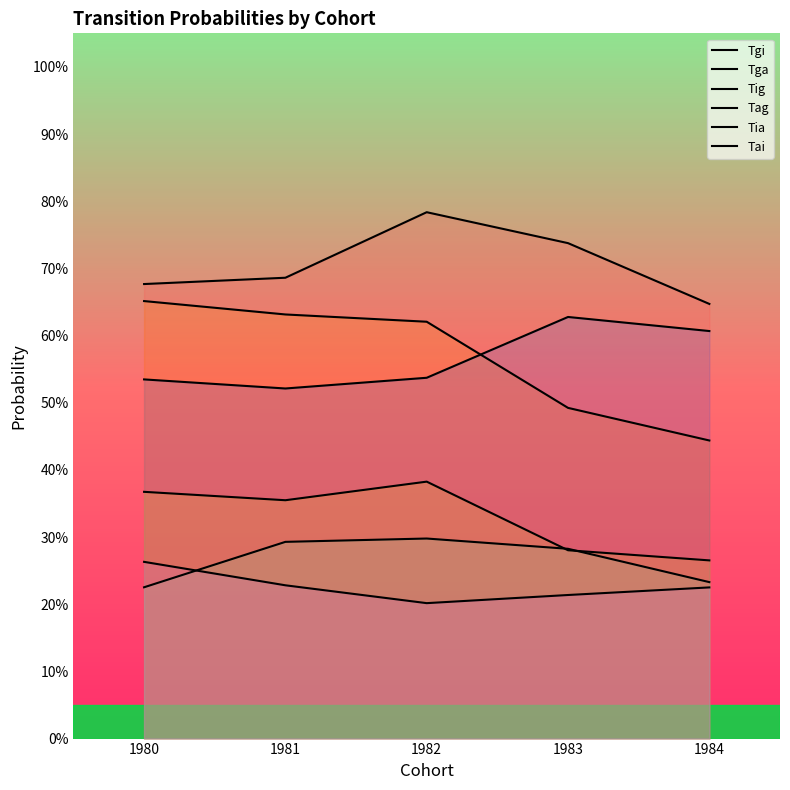

What is the difference between the second highest and minimum values in the Tig series?

0.1